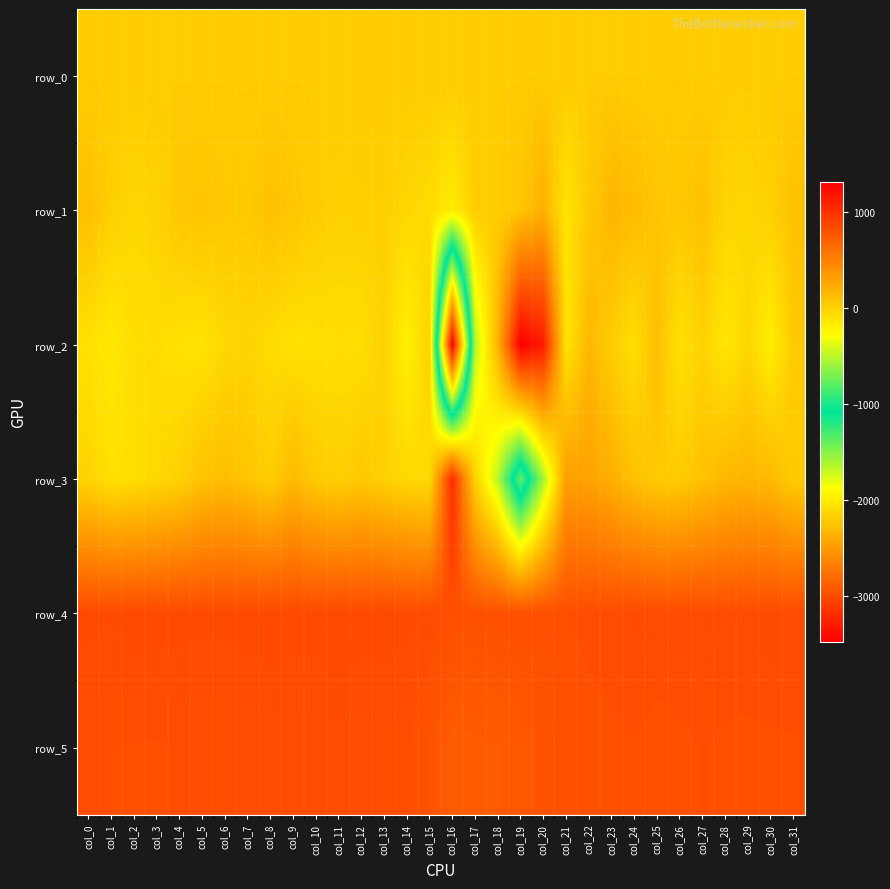

What is the minimum value shown in the chart?

-3478.0